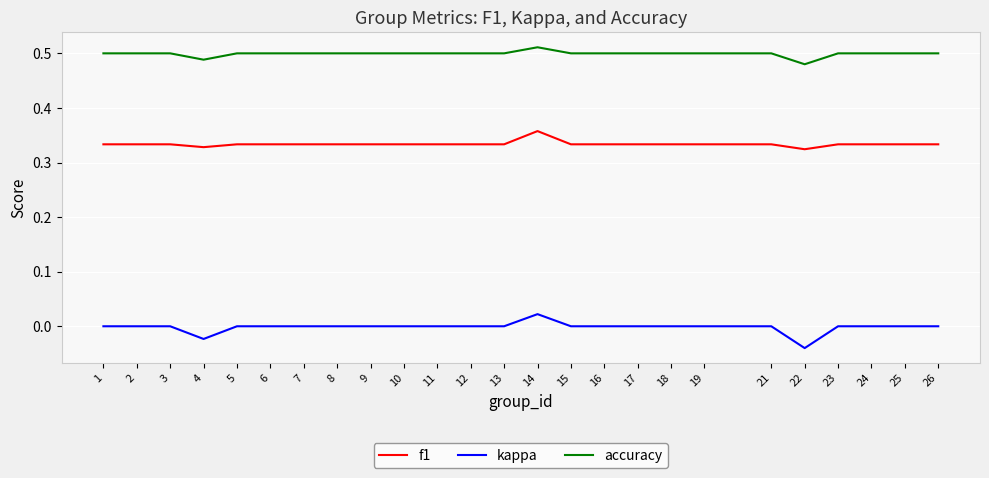

Which series has the largest range (max minus min)?

kappa